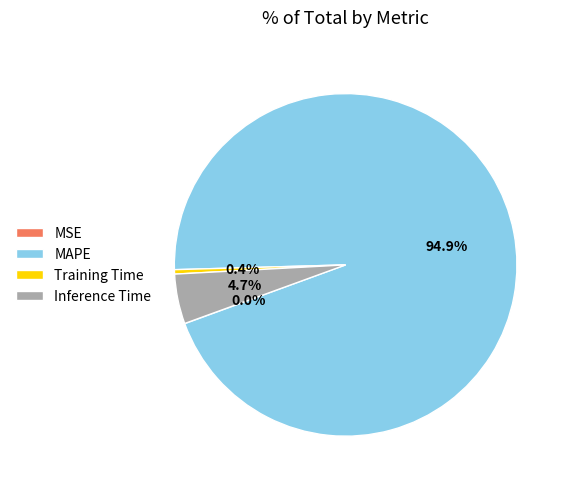

Is it true that Training Time is 0% of the pie?

True